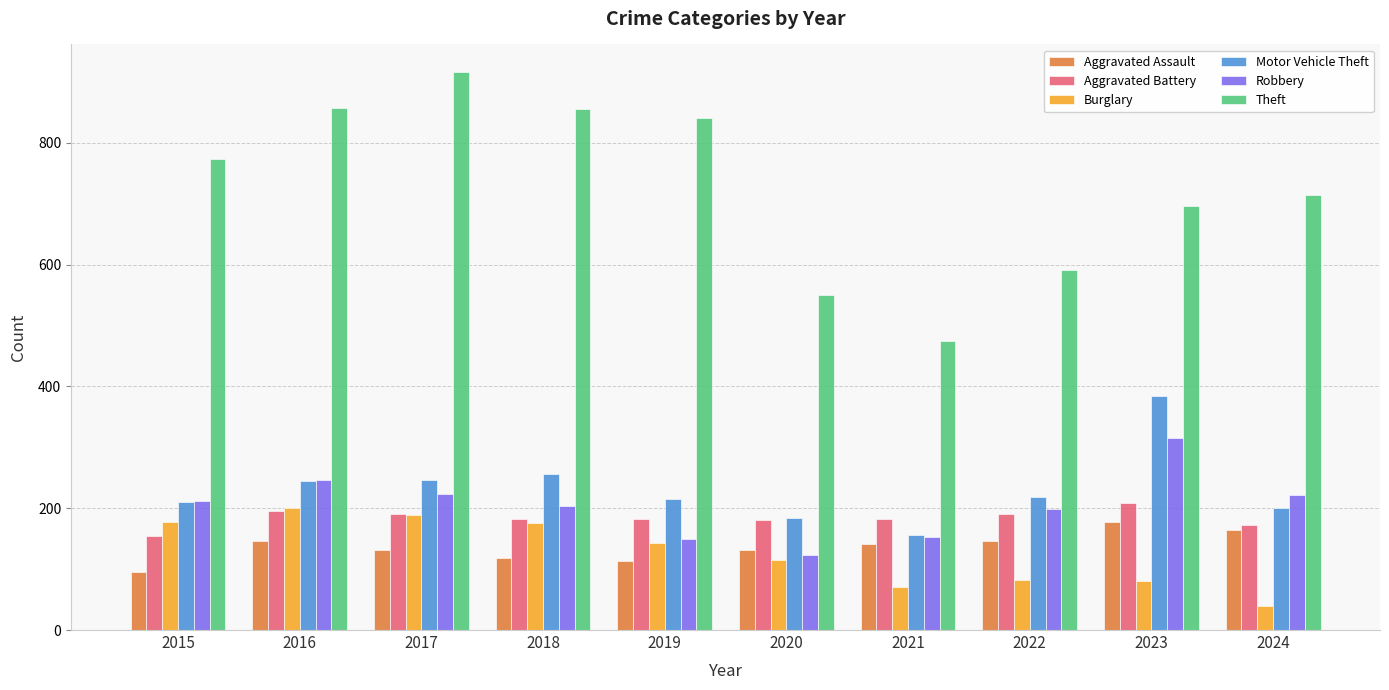

Is it true that Aggravated Assault equals 131 at 2017?

True